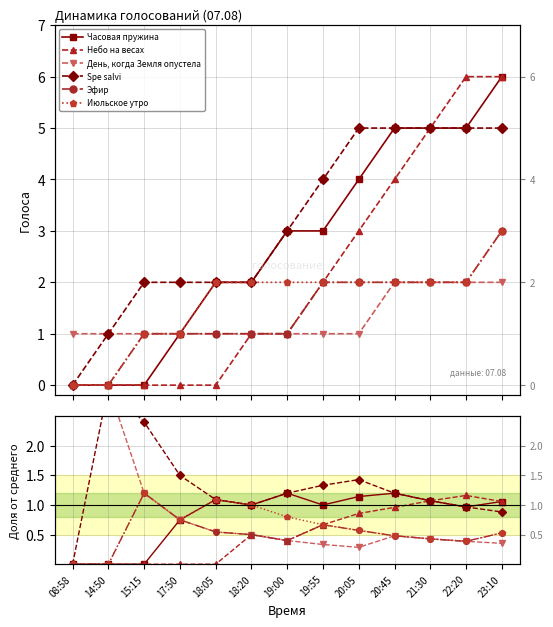

What is the difference between the maximum and minimum values in the Эфир series?

1.2